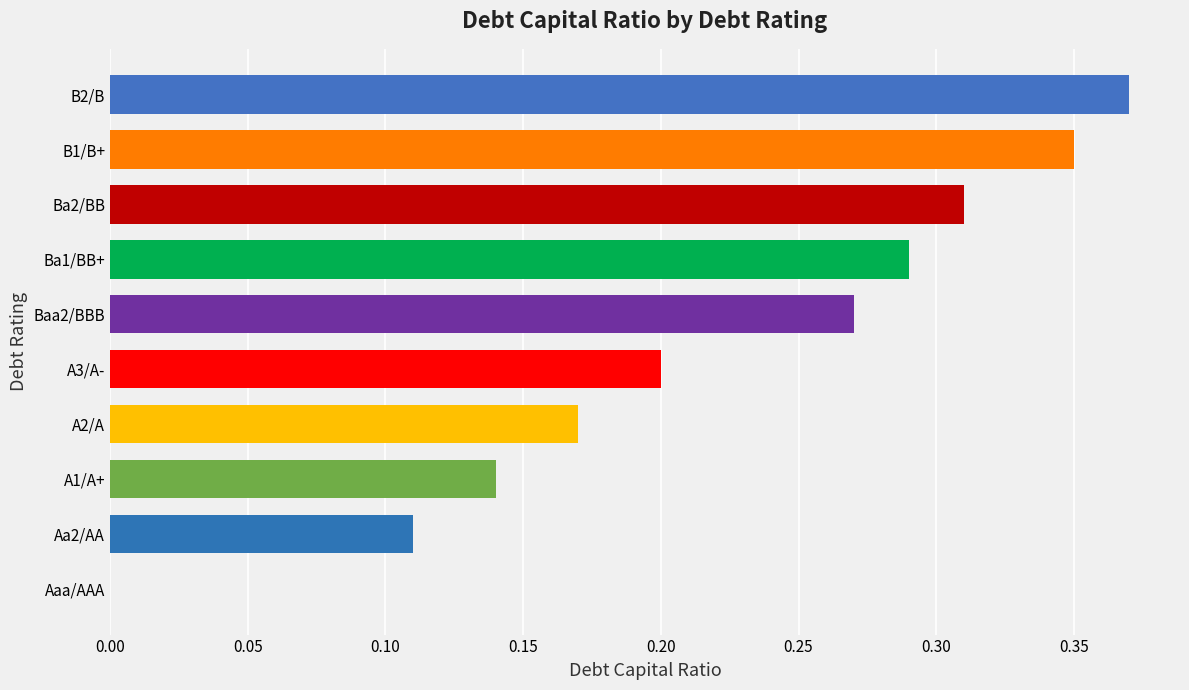

Which label corresponds to the largest value in the chart?

B2/B